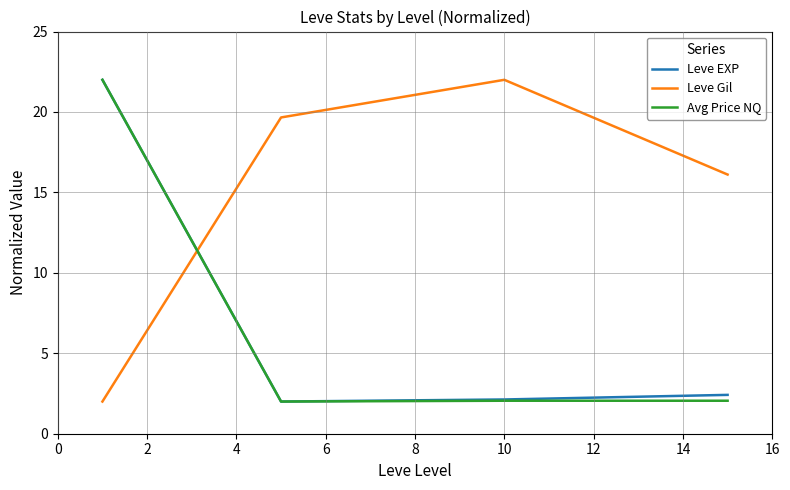

Which series has the largest total across all categories?

Leve Gil